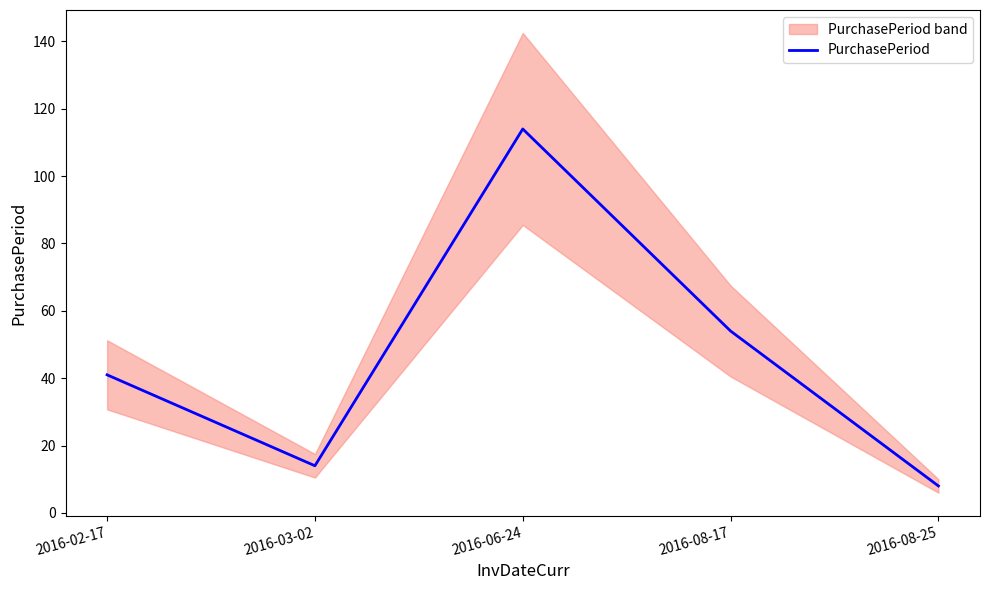

Approximately how many times larger is the value at 2016-06-24 compared to 2016-02-17?

2.8